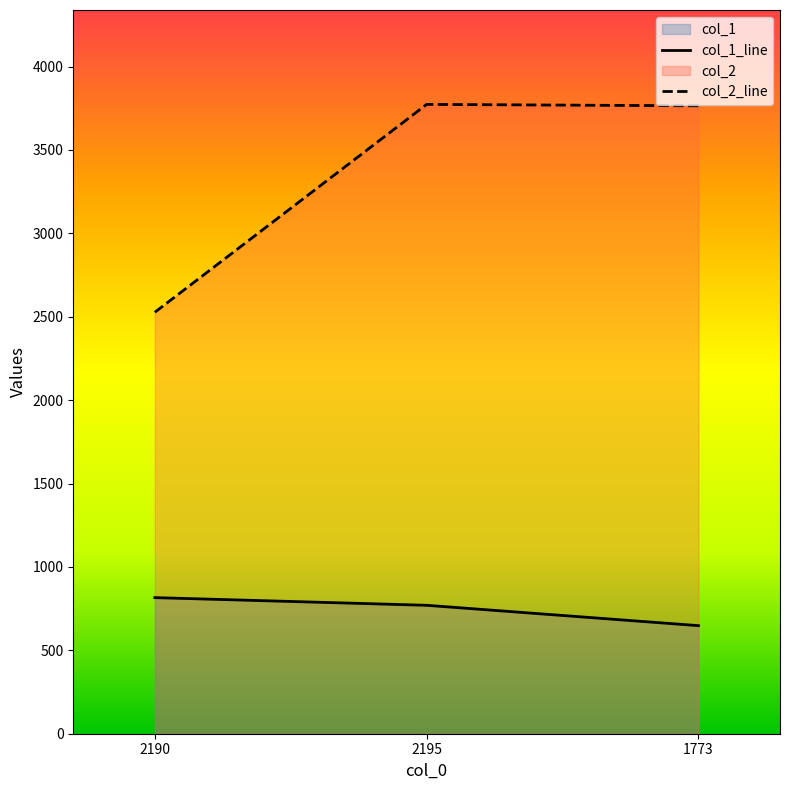

How many series are shown in this chart?

2